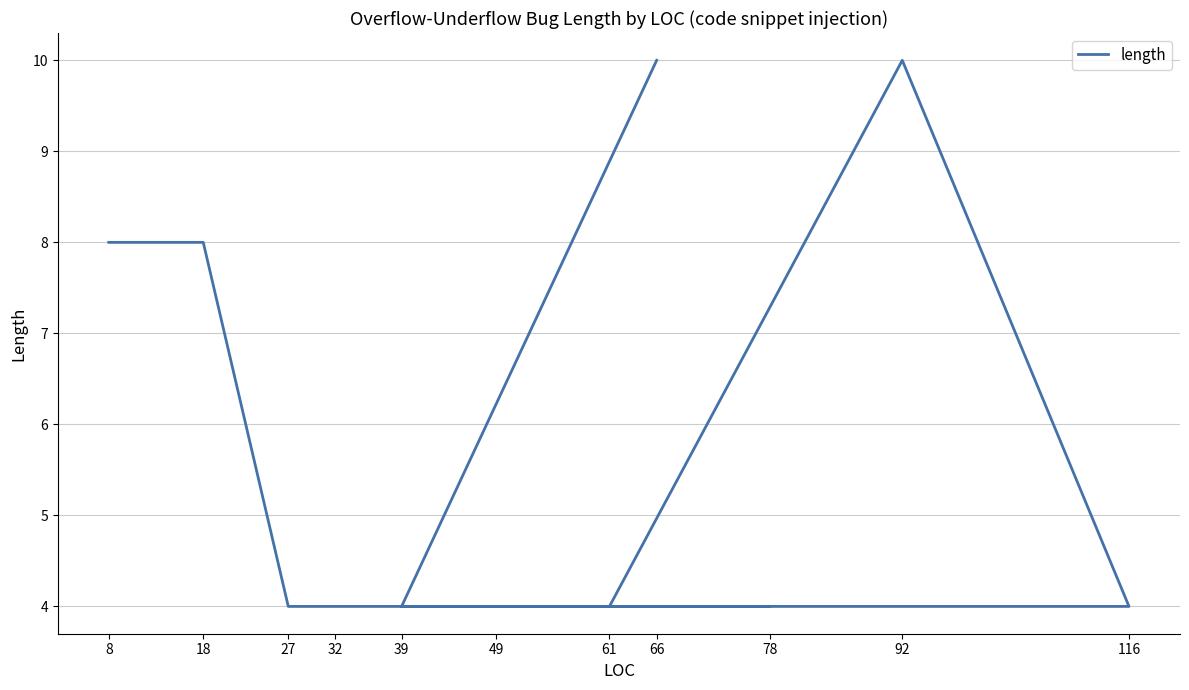

How many points are higher than both their immediate neighbors (excluding endpoints)?

1